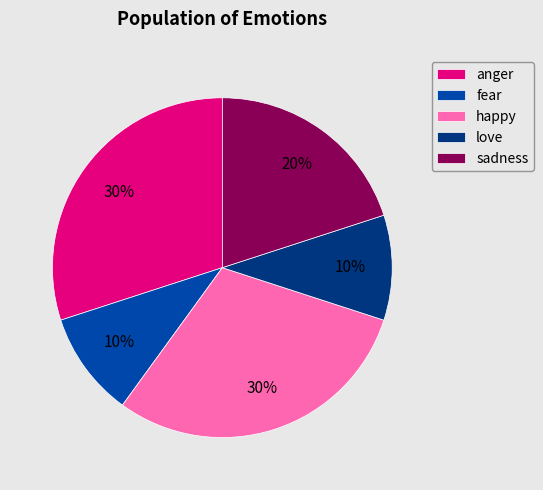

What percentage is the fear slice, to the nearest percent?

10%